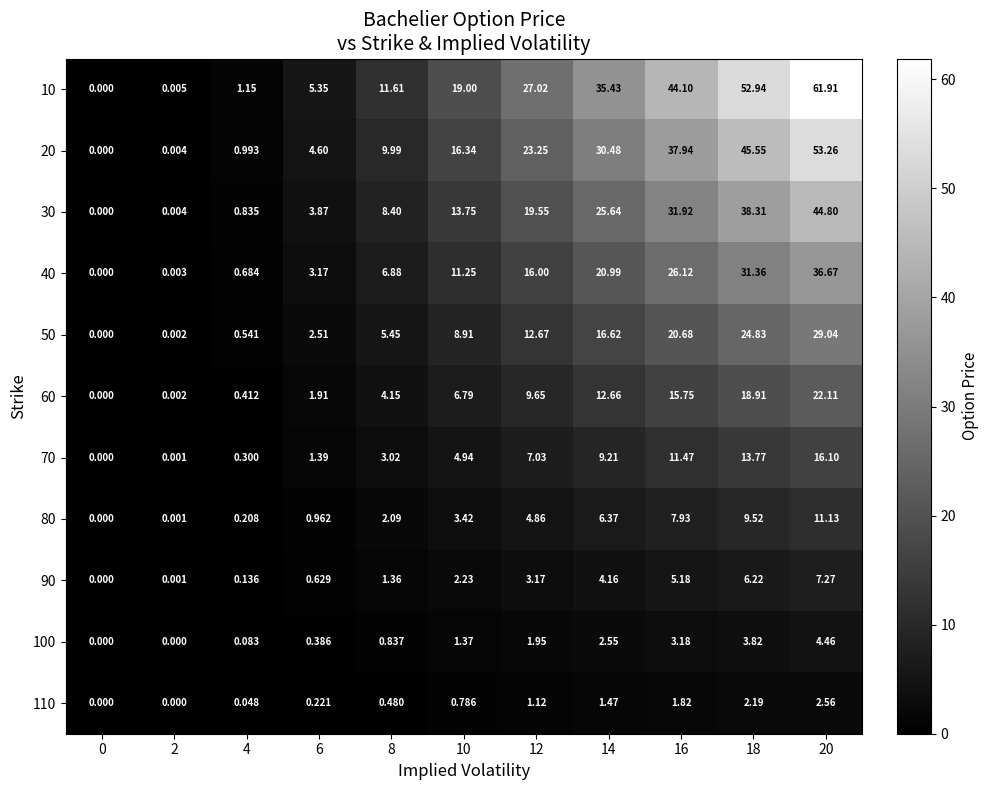

Is the value of 10 at 18 greater than the value of 90 at 10?

Yes